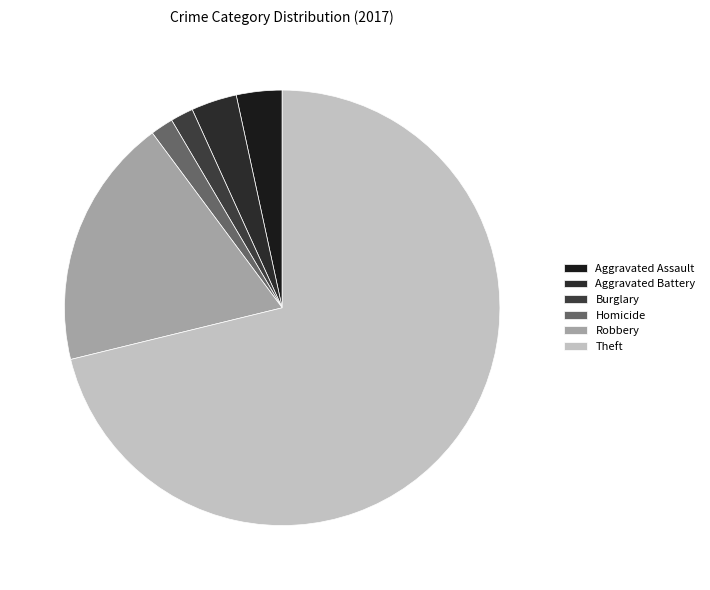

Does any single category account for the majority?

Yes